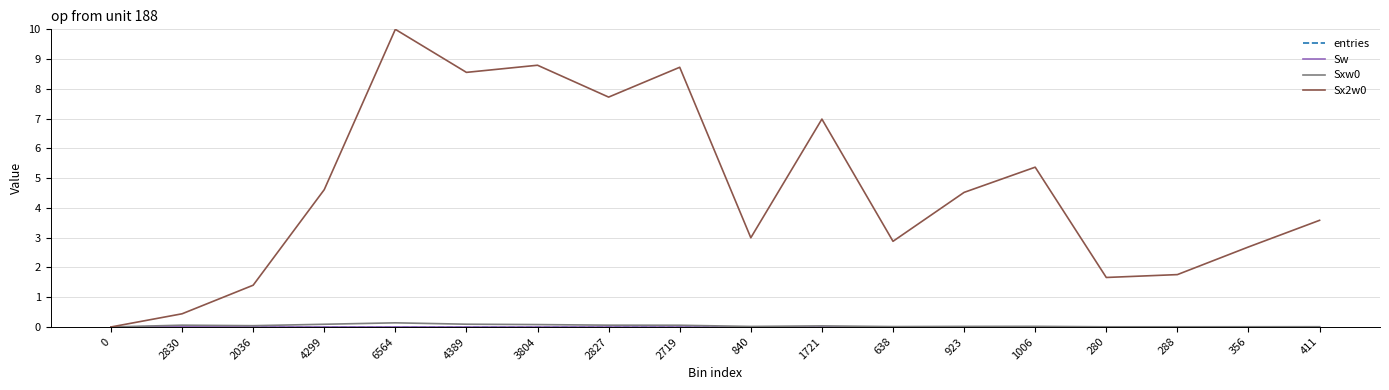

Is this an area chart (filled region under the line)?

No